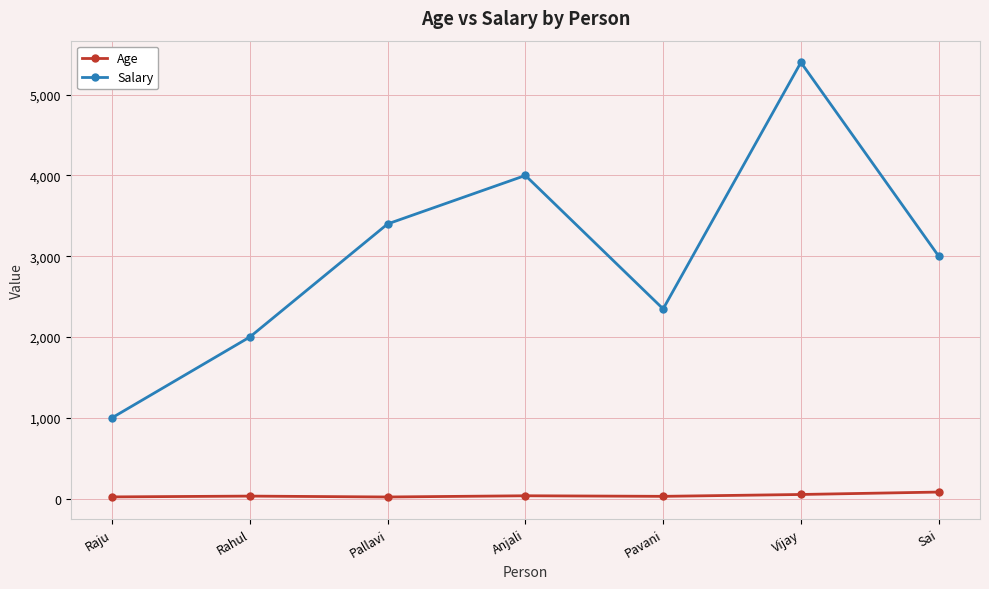

List the series in order of their peak value, lowest first.

Age, Salary